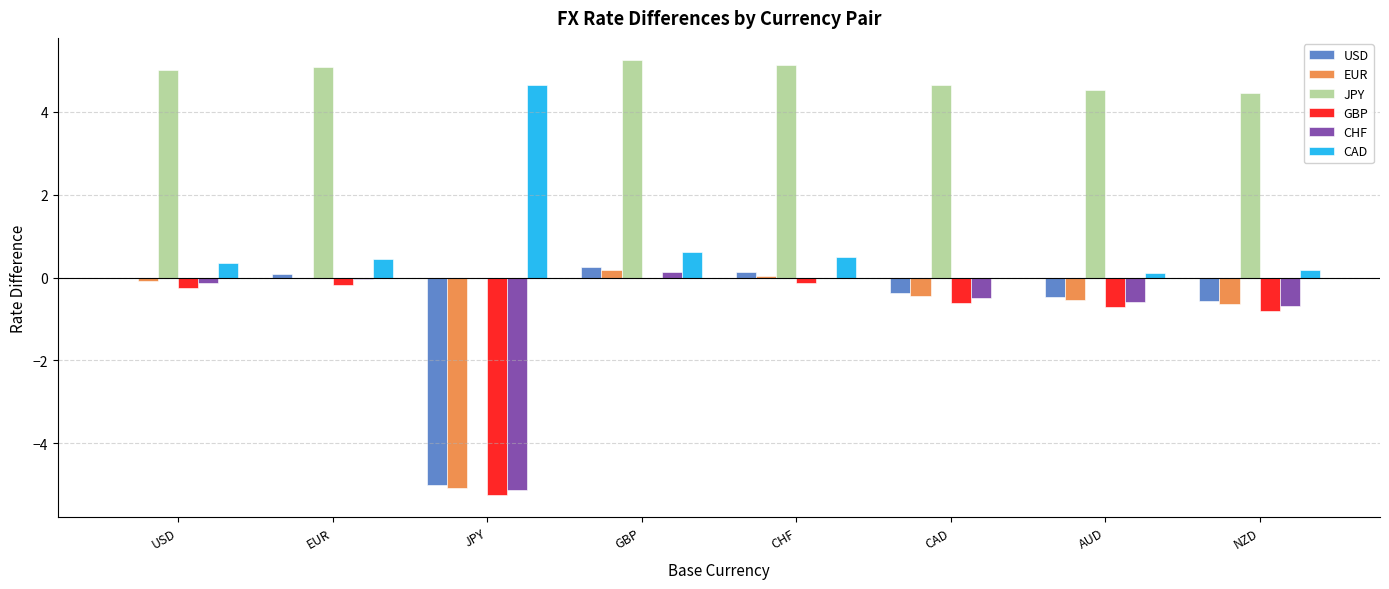

Is the value of CHF at JPY greater than the value of USD at USD?

No